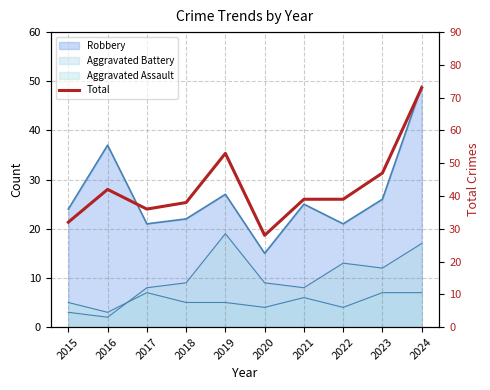

What is the difference between the second highest and second lowest values?

21